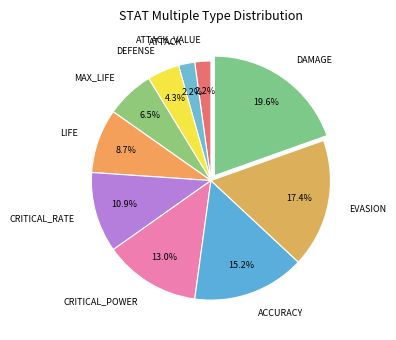

To the nearest percent, what is the difference between the largest and smallest slice percentages?

17%